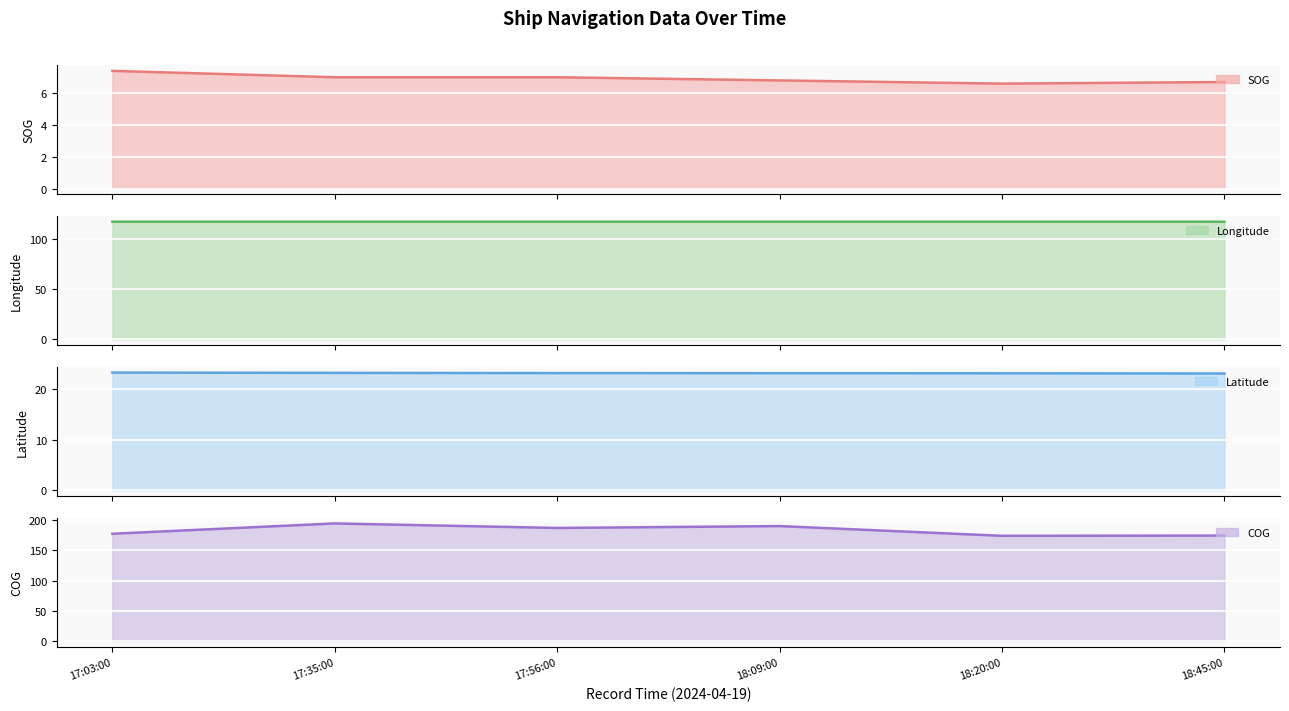

The value of Longitude line at 18:20:00 is 117.0. True or false?

True